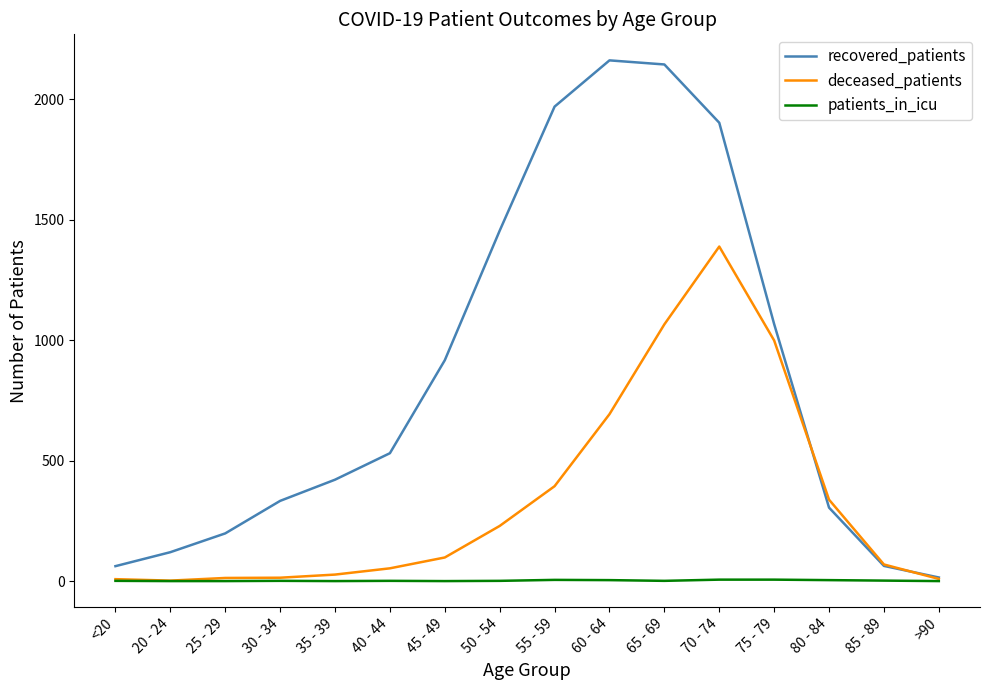

At how many categories does at least one series exceed 774?

7